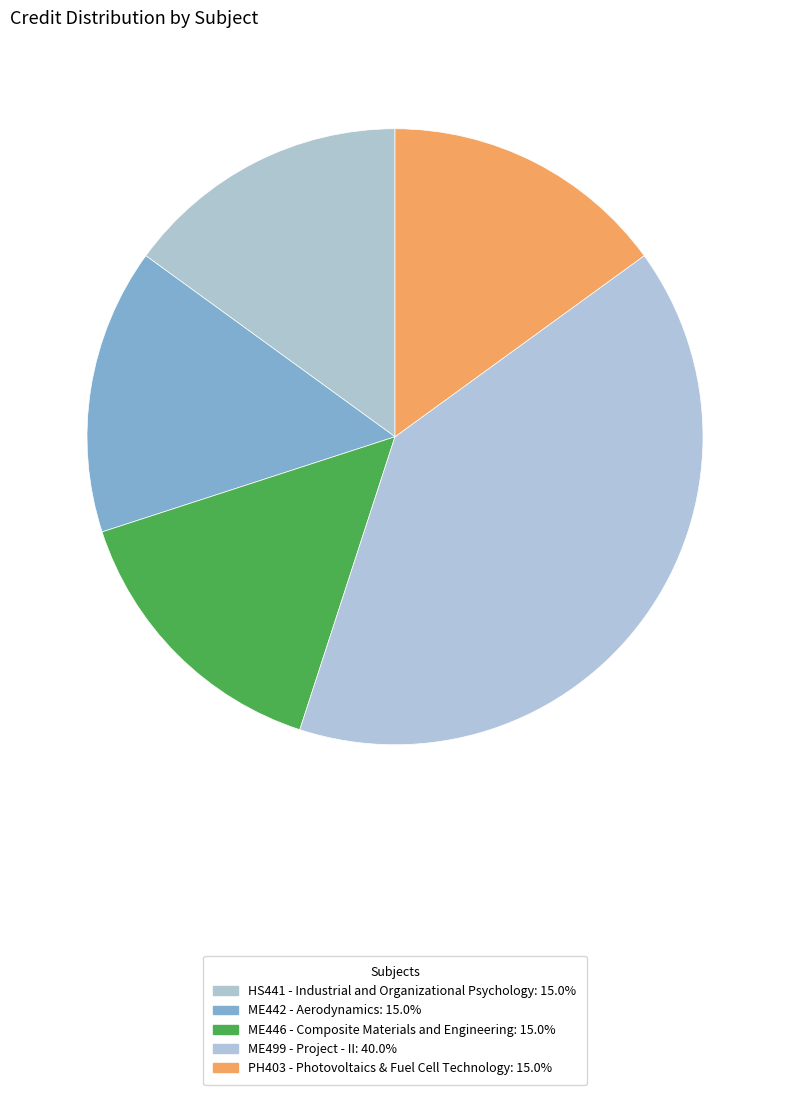

Which category has the biggest portion of the pie?

ME499 - Project - II